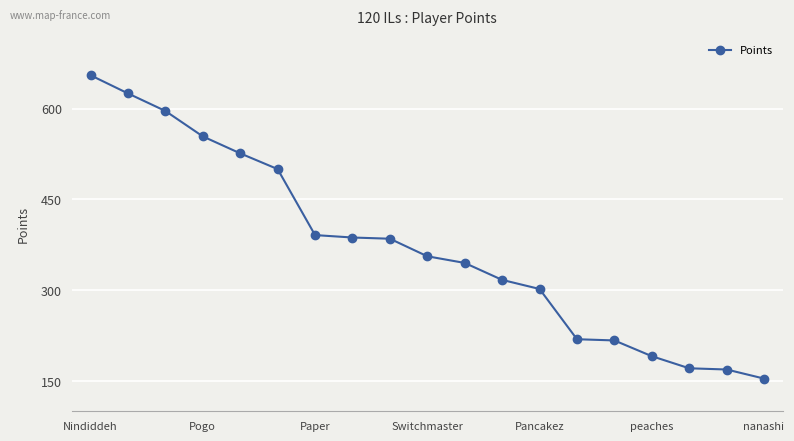

What is the value of the 16th point from the left?

191